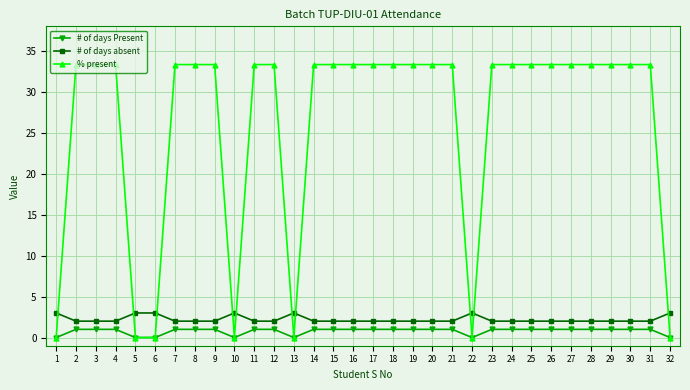

Is the value of % present at 28 greater than the value of # of days absent at 5?

Yes